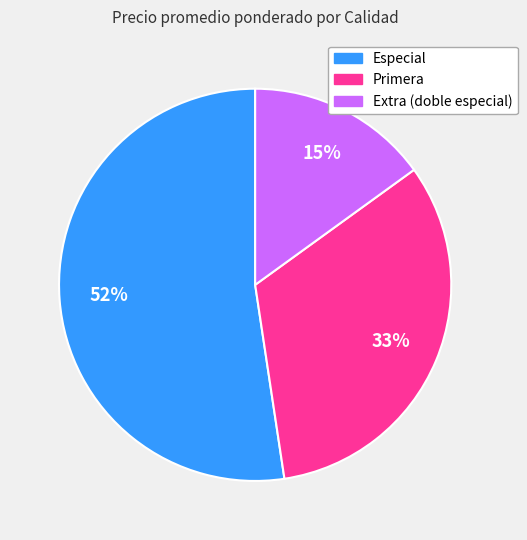

Does Primera represent more than half of the total?

No